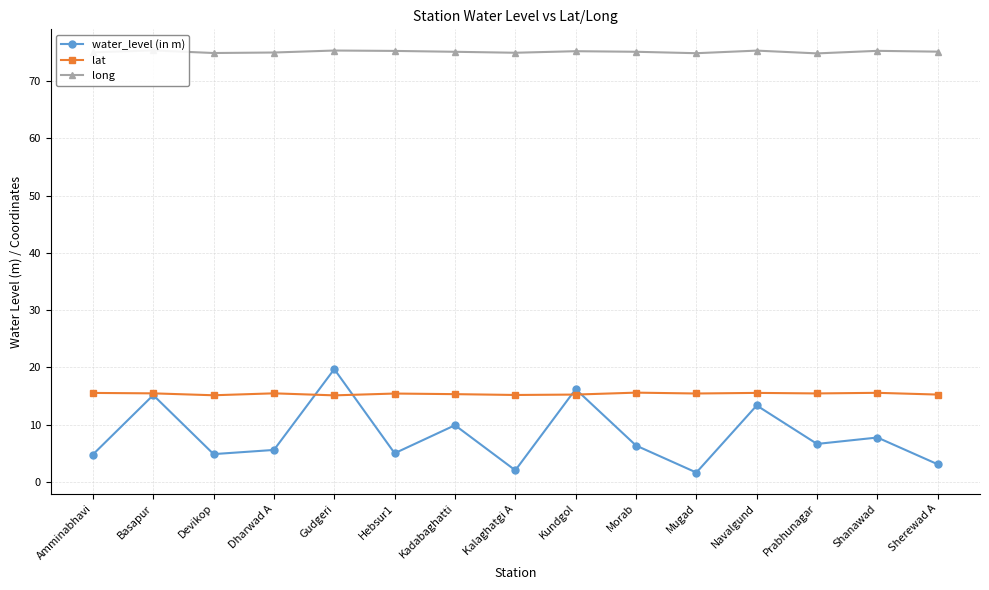

Rank the series by their maximum value, from lowest to highest.

lat, water_level (in m), long